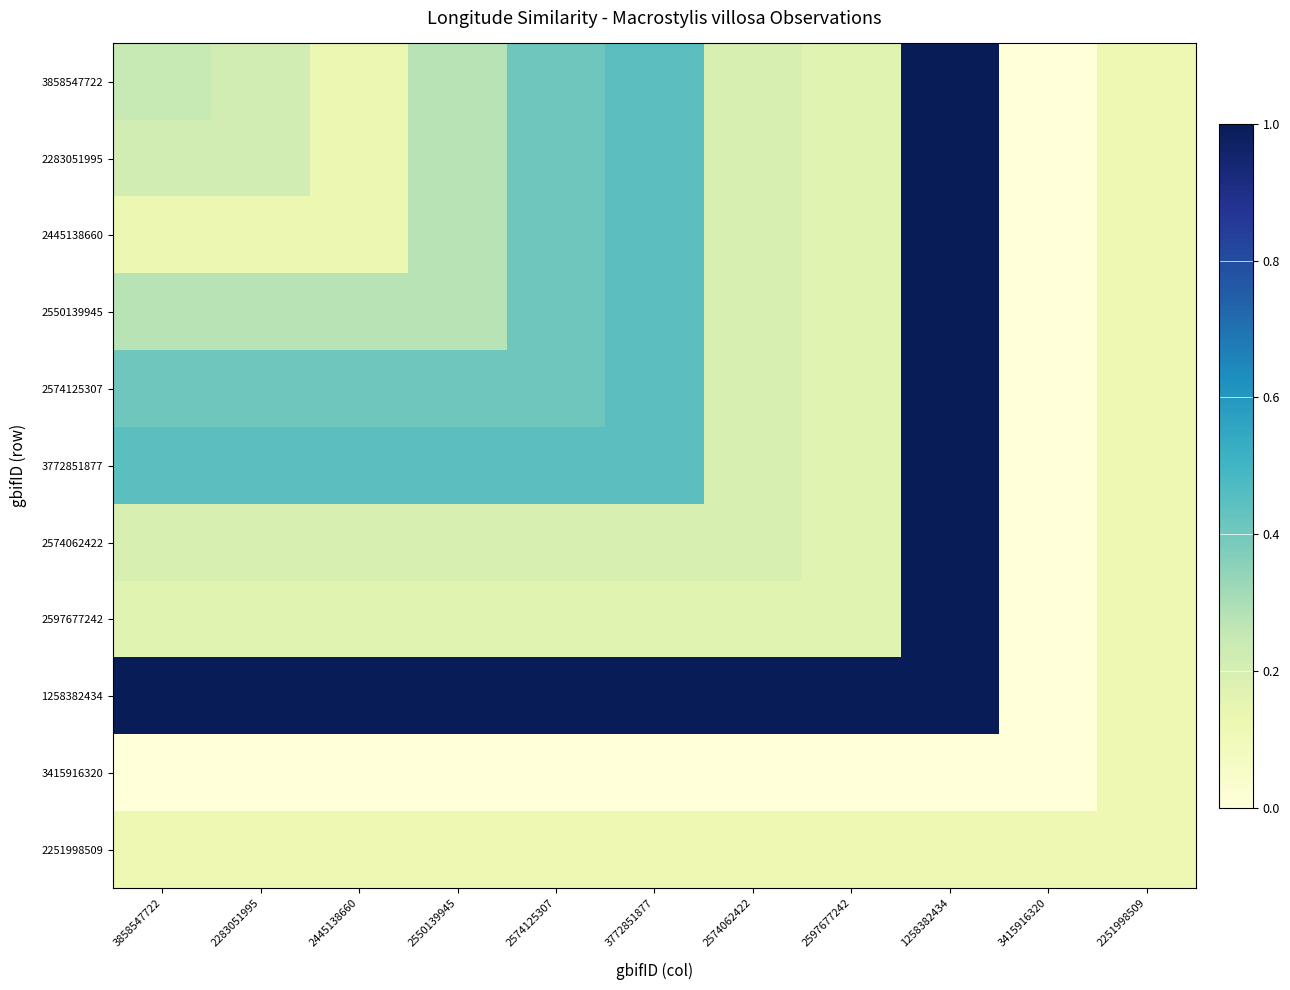

At which category is the sum across all series the highest?

1258382434